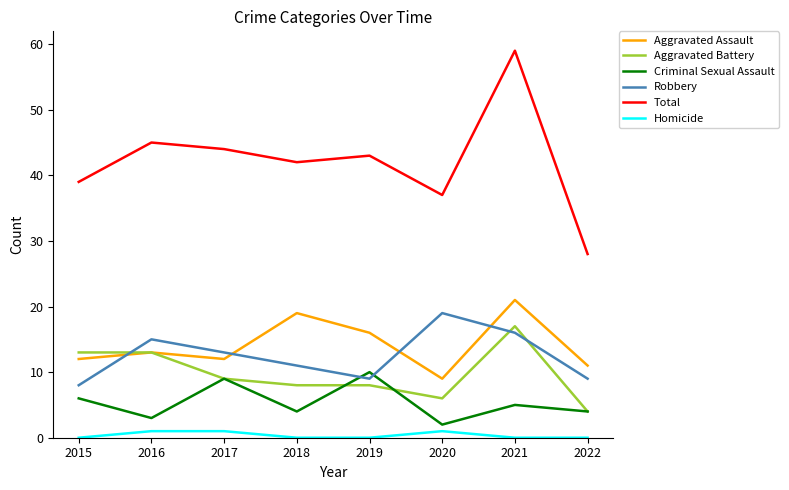

True or false: Total and Robbery intersect in this chart.

False